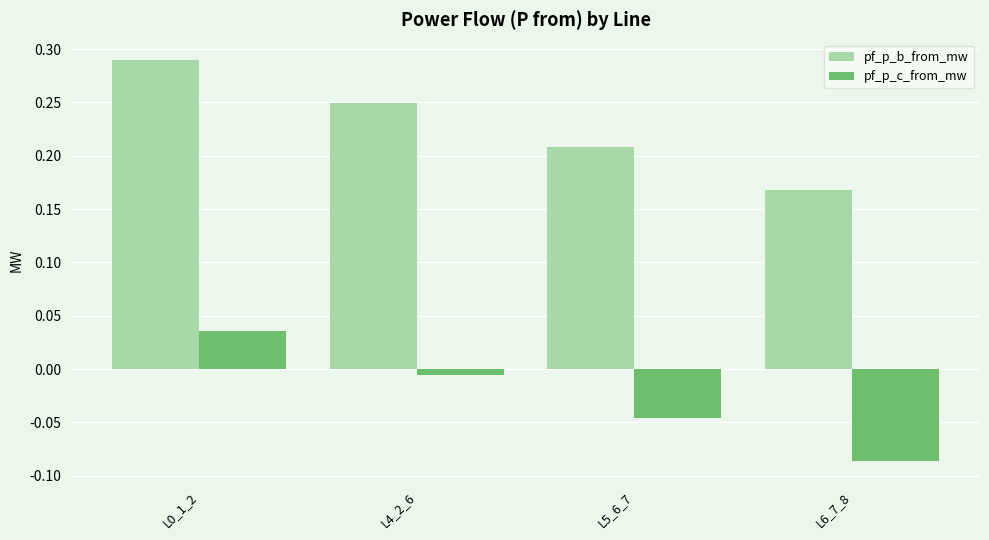

What is the label of the 3rd bar from the right?

L4_2_6